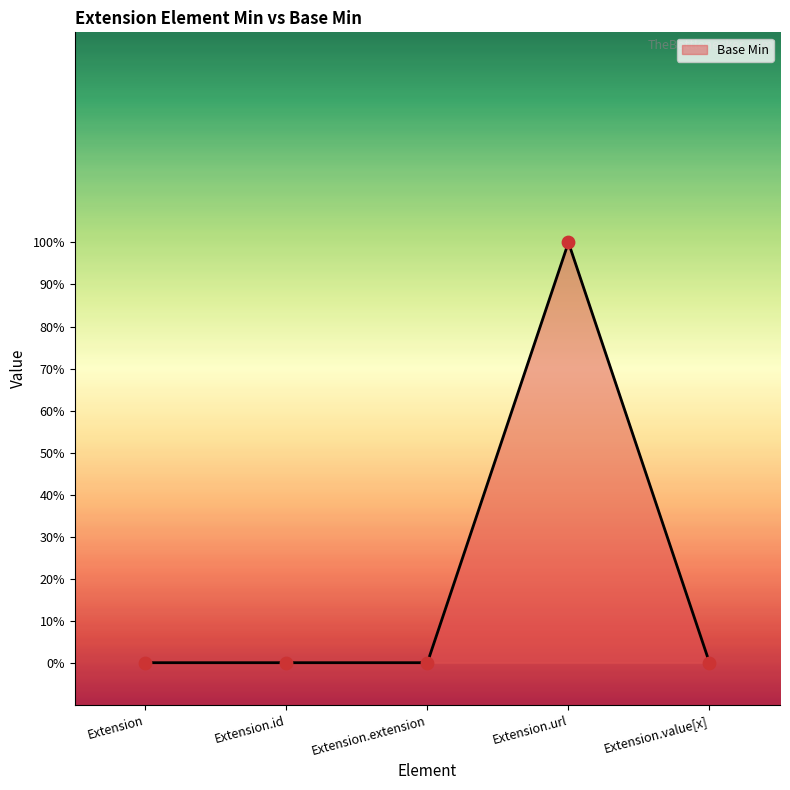

Does the chart have visible grid lines?

No